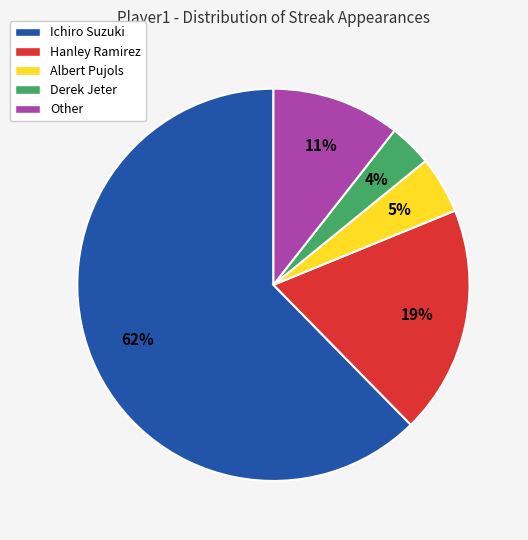

To the nearest percent, what is the difference between the Hanley Ramirez and Albert Pujols slice percentages?

14%